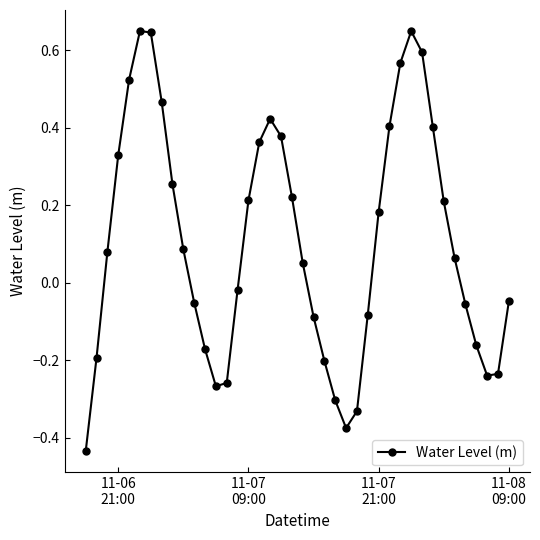

How many points are higher than both their immediate neighbors (excluding endpoints)?

3